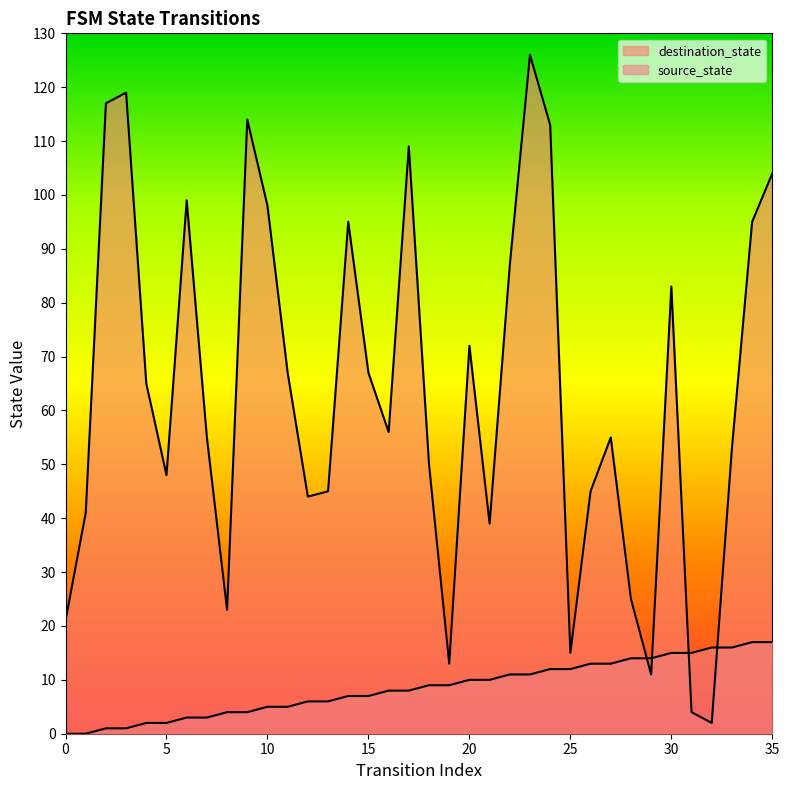

How many lines are shown in the chart?

2